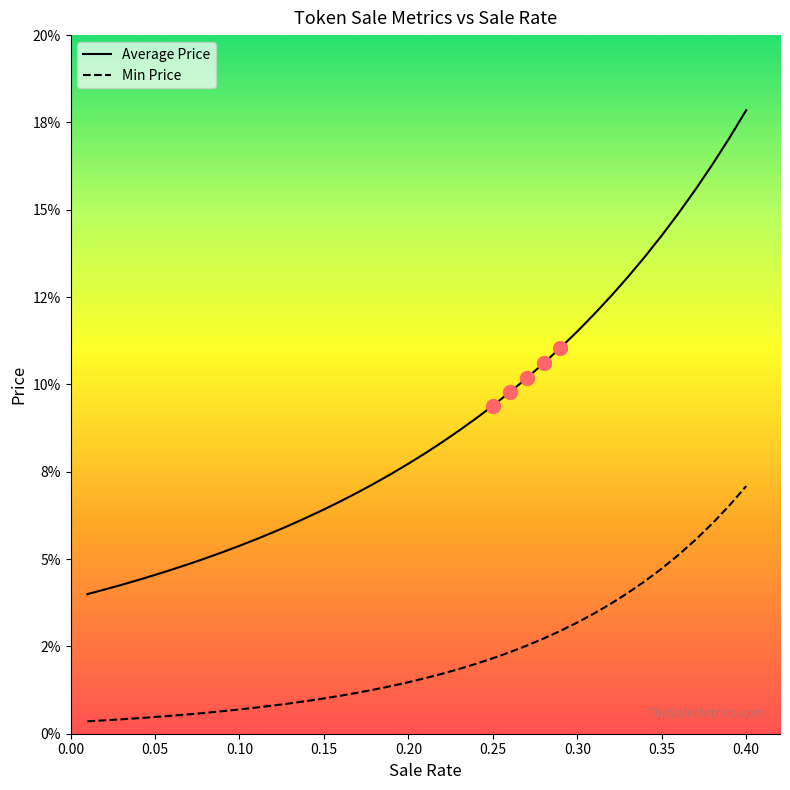

At which category is the sum across all series the highest?

0.40